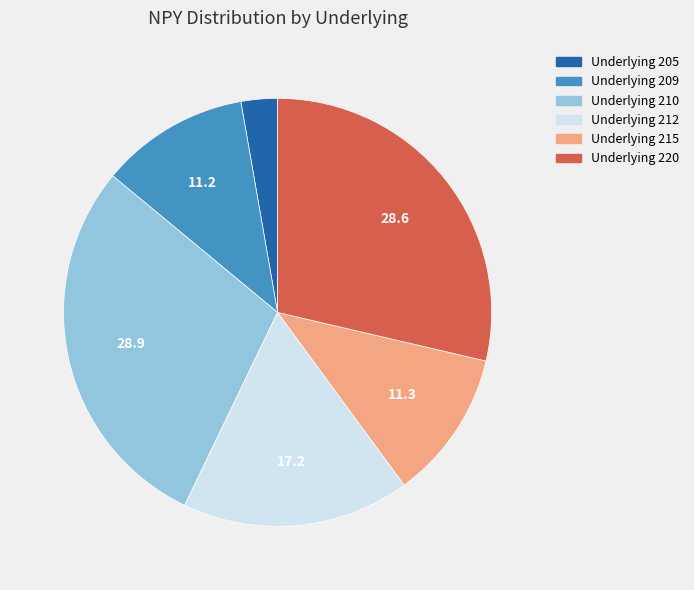

Does any single category account for the majority?

No